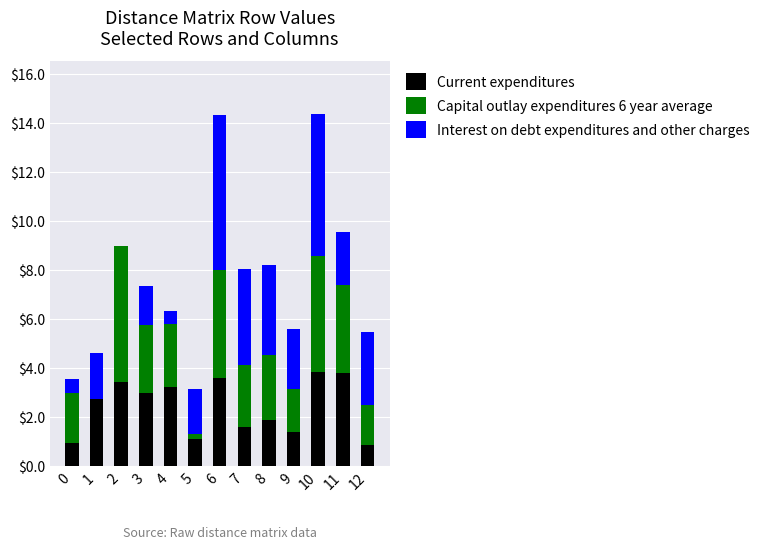

Is it true that Current expenditures equals 4.2 at 3?

False